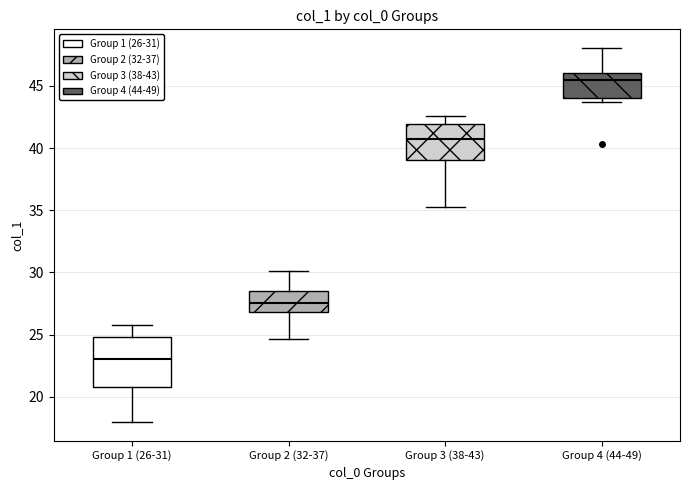

Reading left to right, transcribe this box plot: for each box, give where its median line is, the range the box spans, and where its two whiskers end, as read against the y-axis. The values are not printed on the chart, so give them approximately, as read against the axis.

Group 1 (26-31): median 23.0, box 21.0 to 25.0, whiskers 18.0 to 26.0
Group 2 (32-37): median 27.5, box 27.0 to 28.5, whiskers 24.5 to 30.0
Group 3 (38-43): median 41.0, box 39.0 to 42.0, whiskers 35.5 to 42.5
Group 4 (44-49): median 45.5, box 44.0 to 46.0, whiskers 43.5 to 48.0